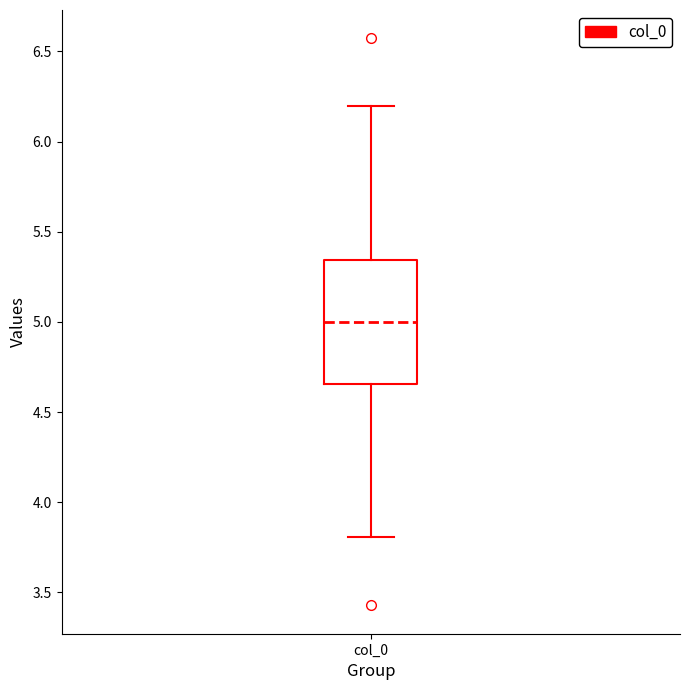

Where is the upper edge of the box for col_0 on the y-axis? The values are not printed on the chart, so give them approximately, as read against the axis.

5.35